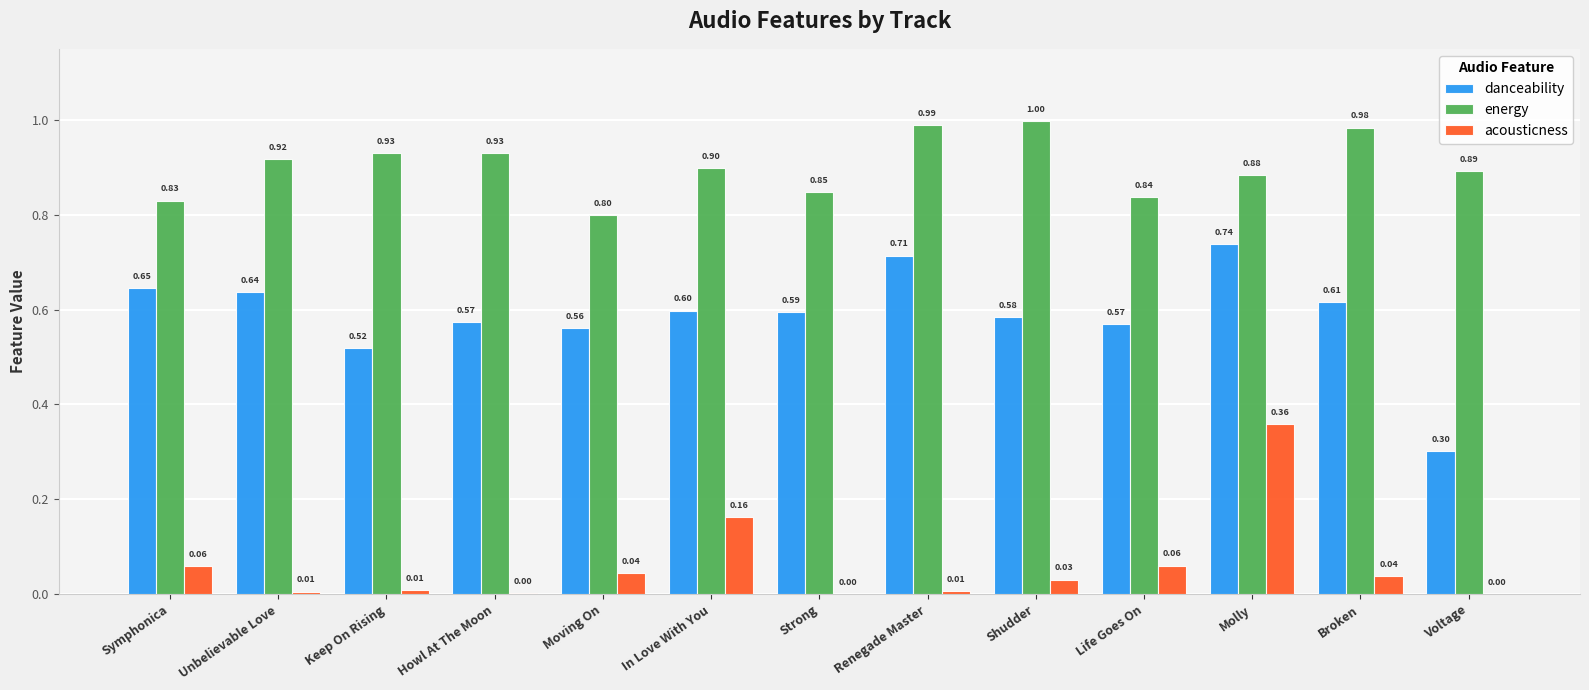

At which category is the sum across all series the highest?

Molly